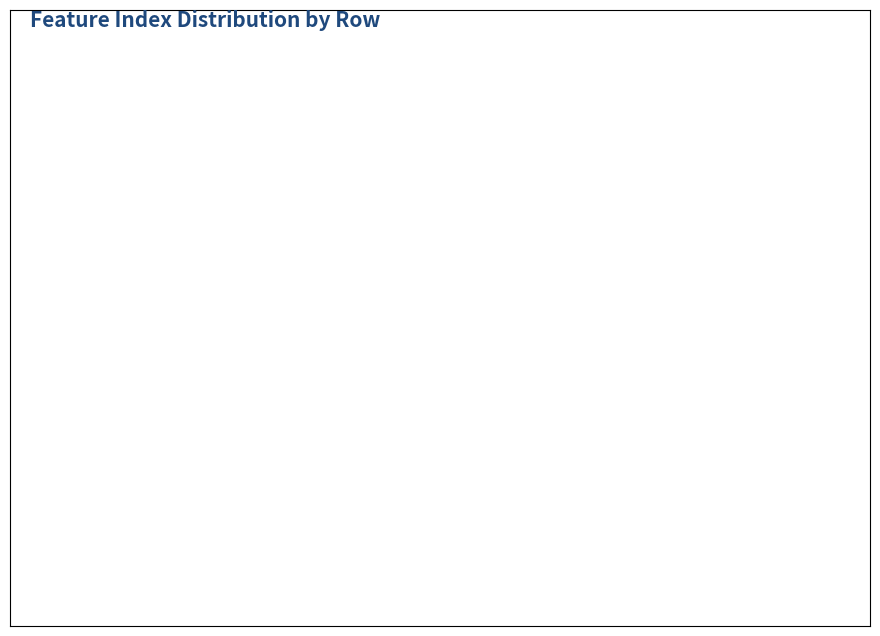

Between Row 5 and Row 6, which is larger?

Row 6